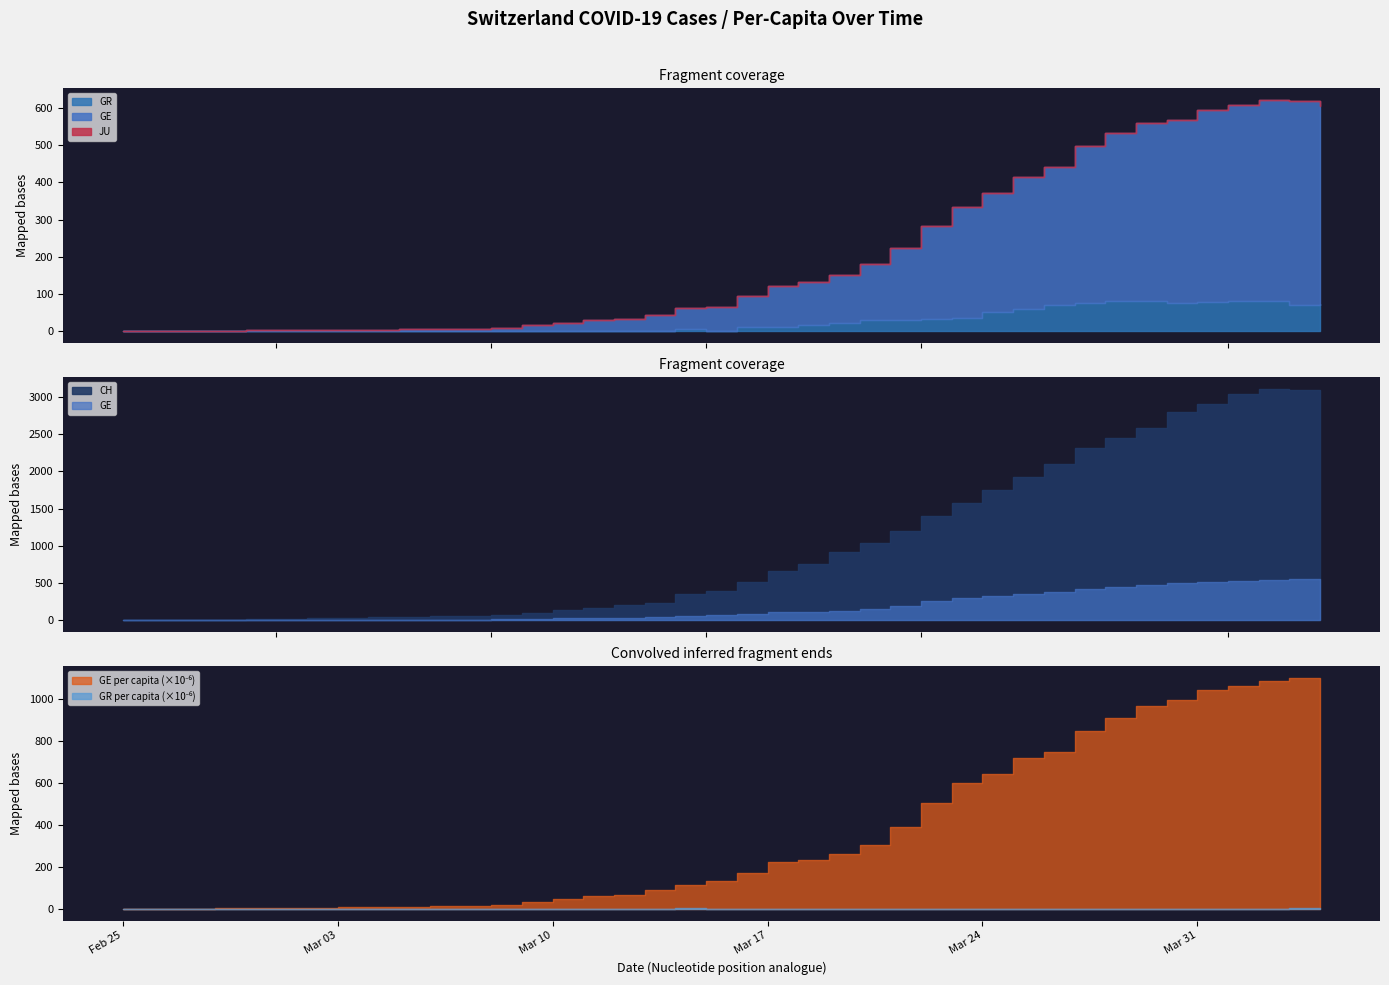

The GE series shows 85.0 at 2020-03-16. True or false?

True